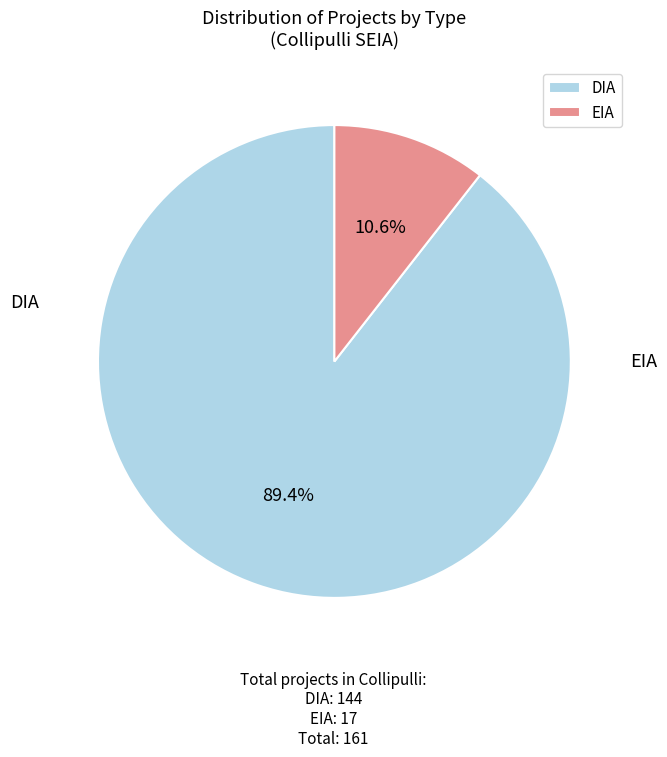

The DIA slice represents 95% of the pie. True or false?

False